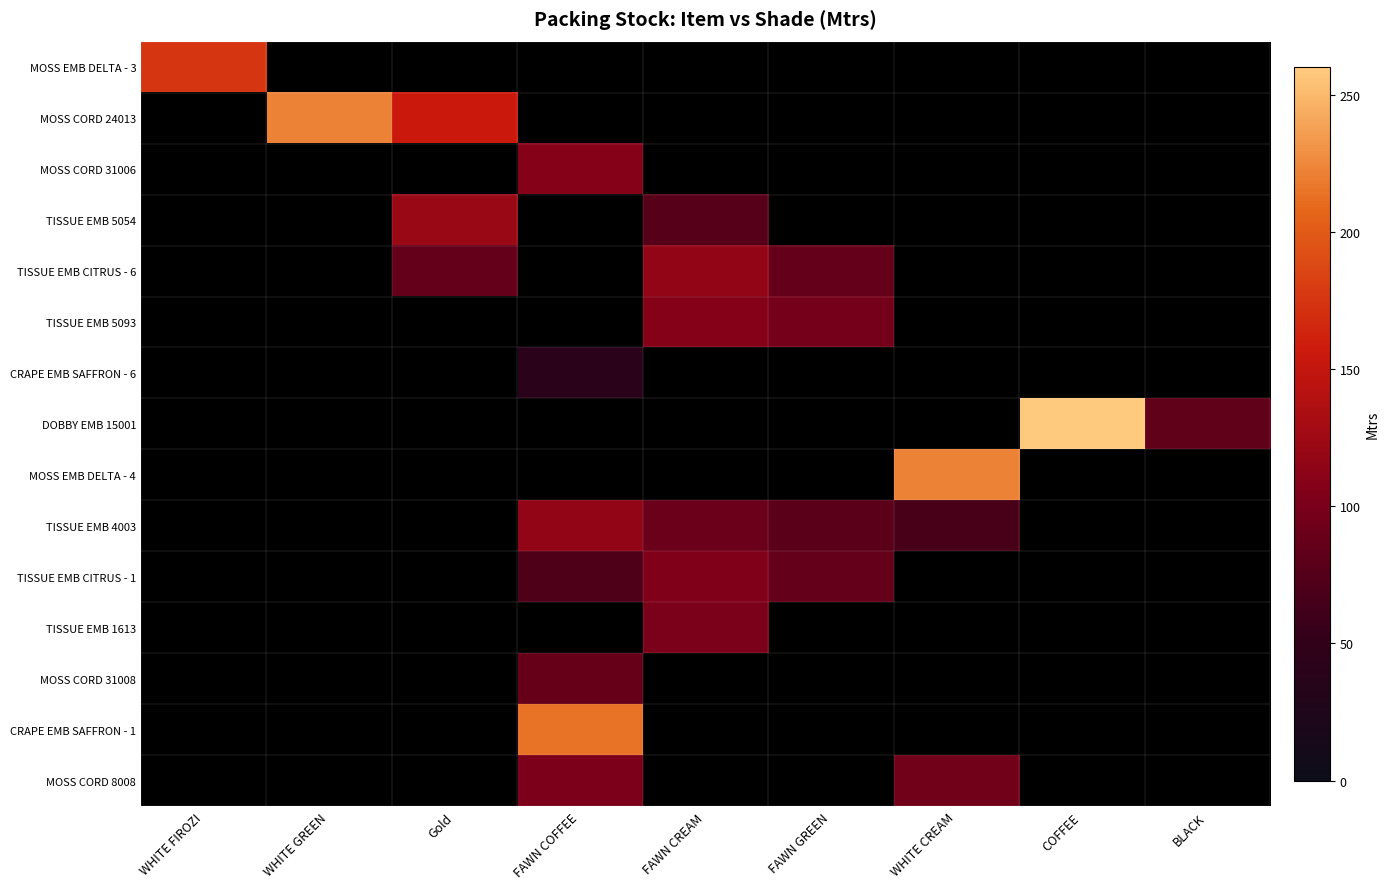

At which category does the chart reach its peak across all series?

COFFEE